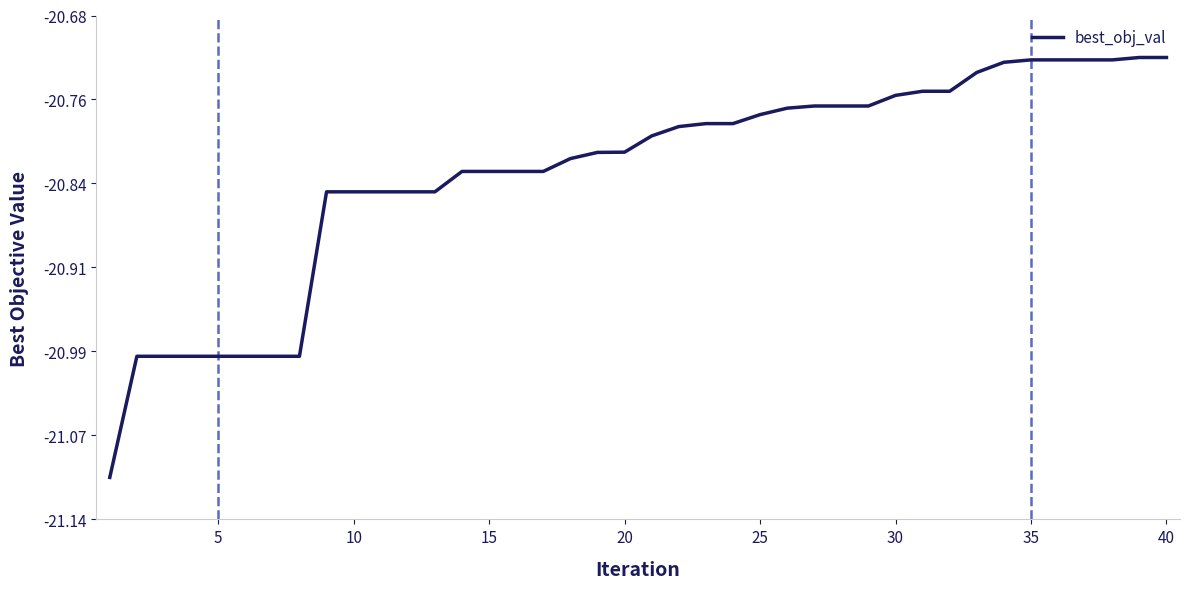

True or false: the data has more than 2 interior local peaks.

False